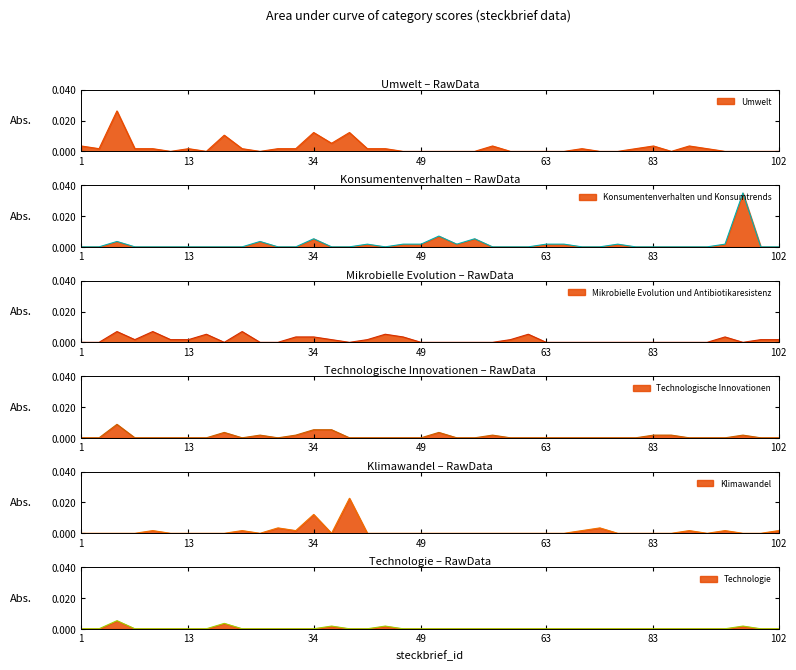

How many distinct data groups are displayed?

6